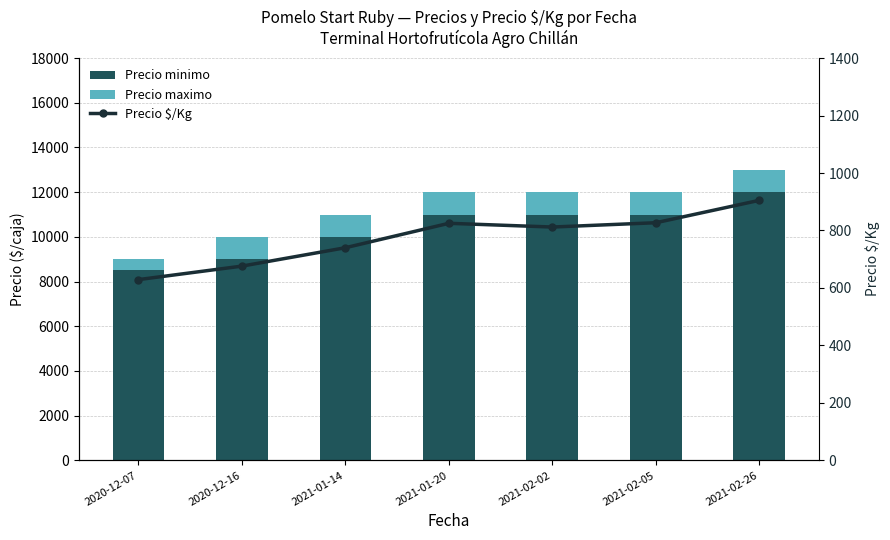

Rank the series at 2021-01-14 from highest to lowest value.

Precio minimo, Precio maximo, Precio $/Kg